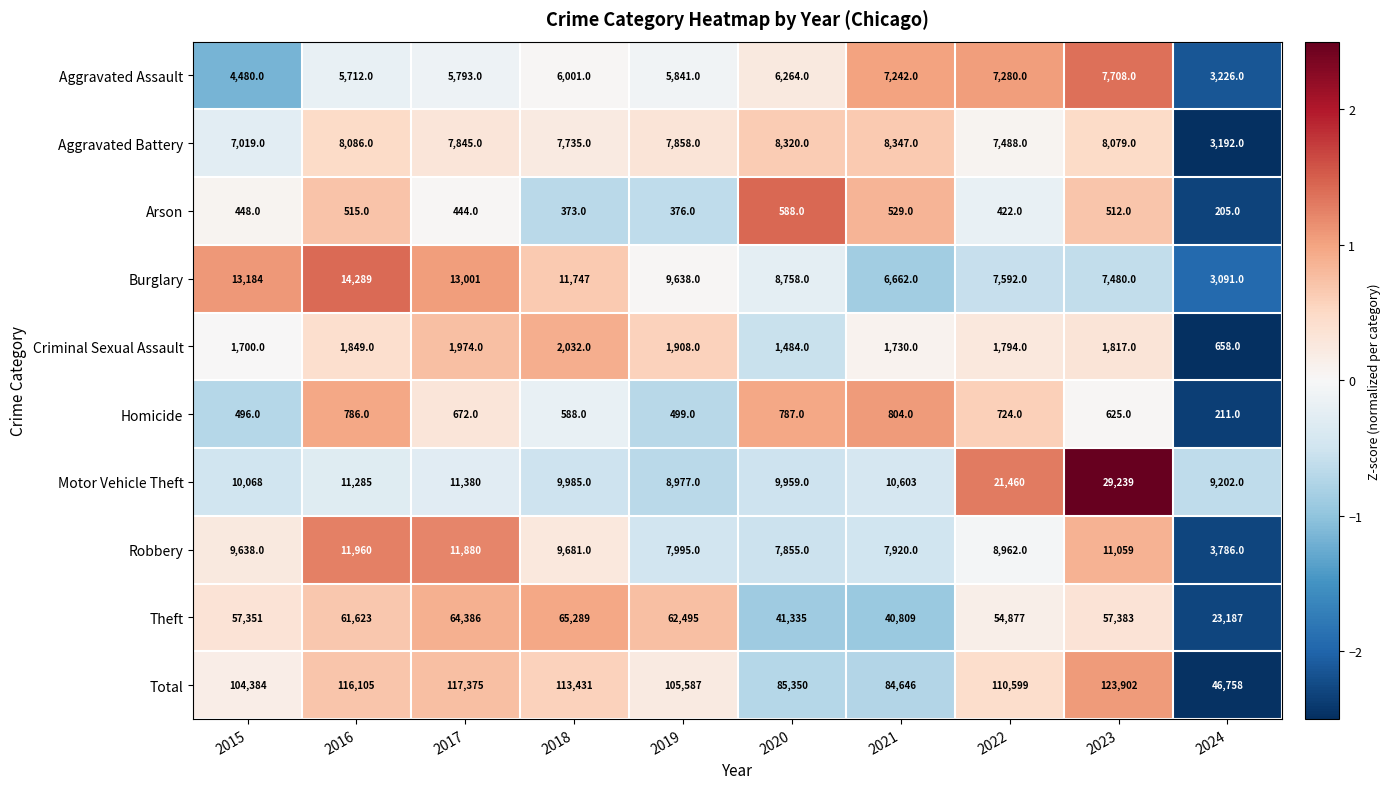

Which series changed the most between 2020 and 2022?

Total